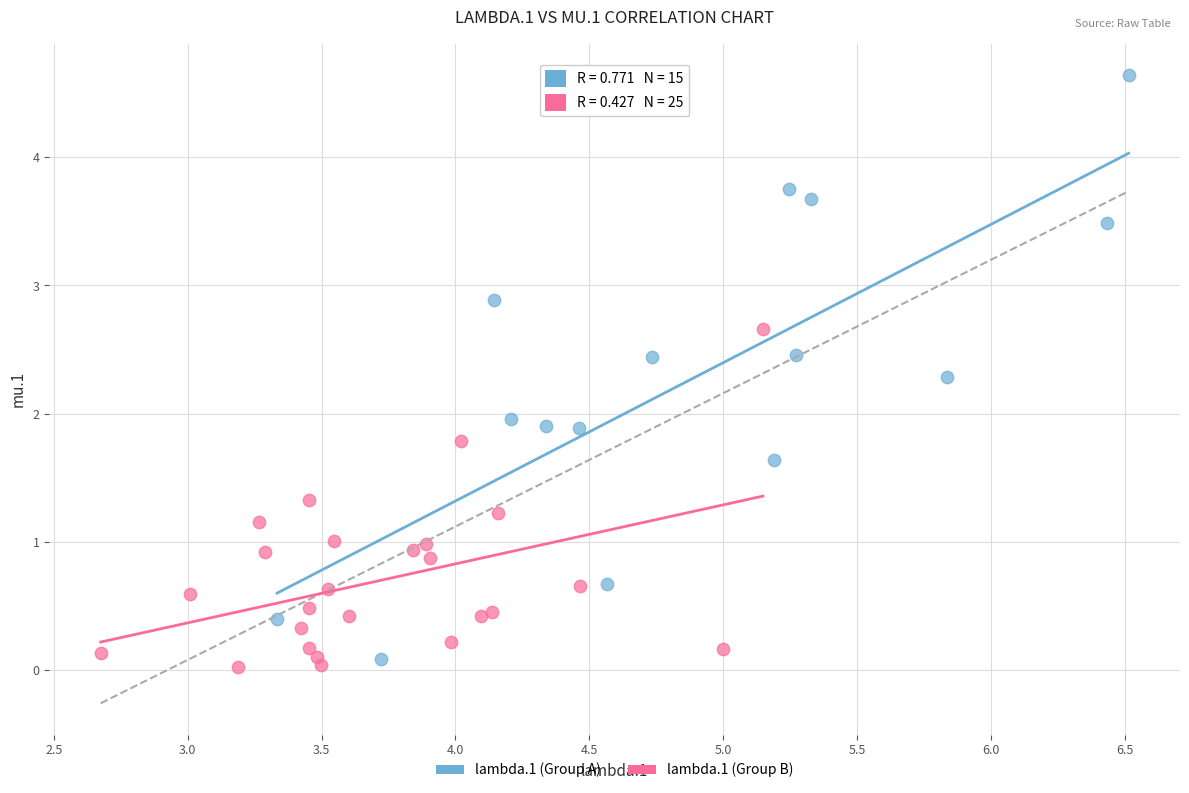

Which series reaches the maximum Y coordinate?

lambda.1 (Group A)